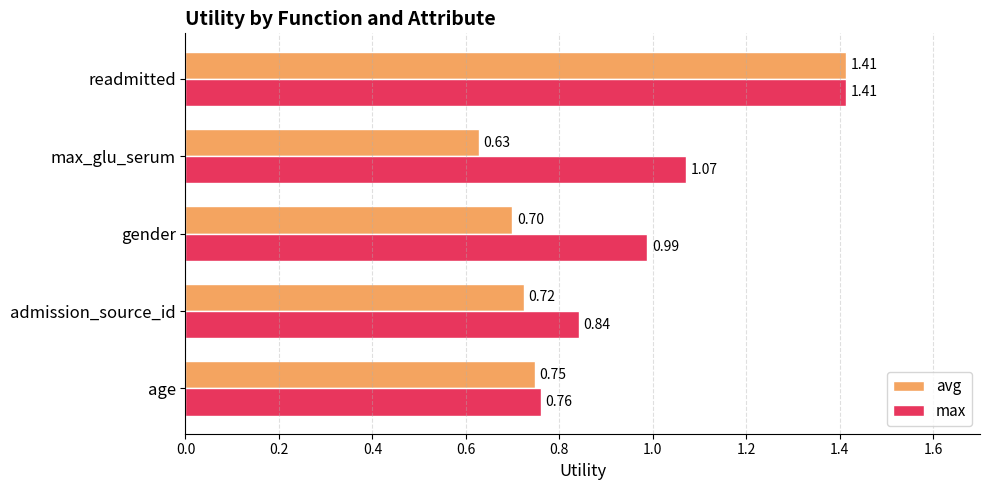

What is the difference between the second highest and minimum values in the avg series?

0.1